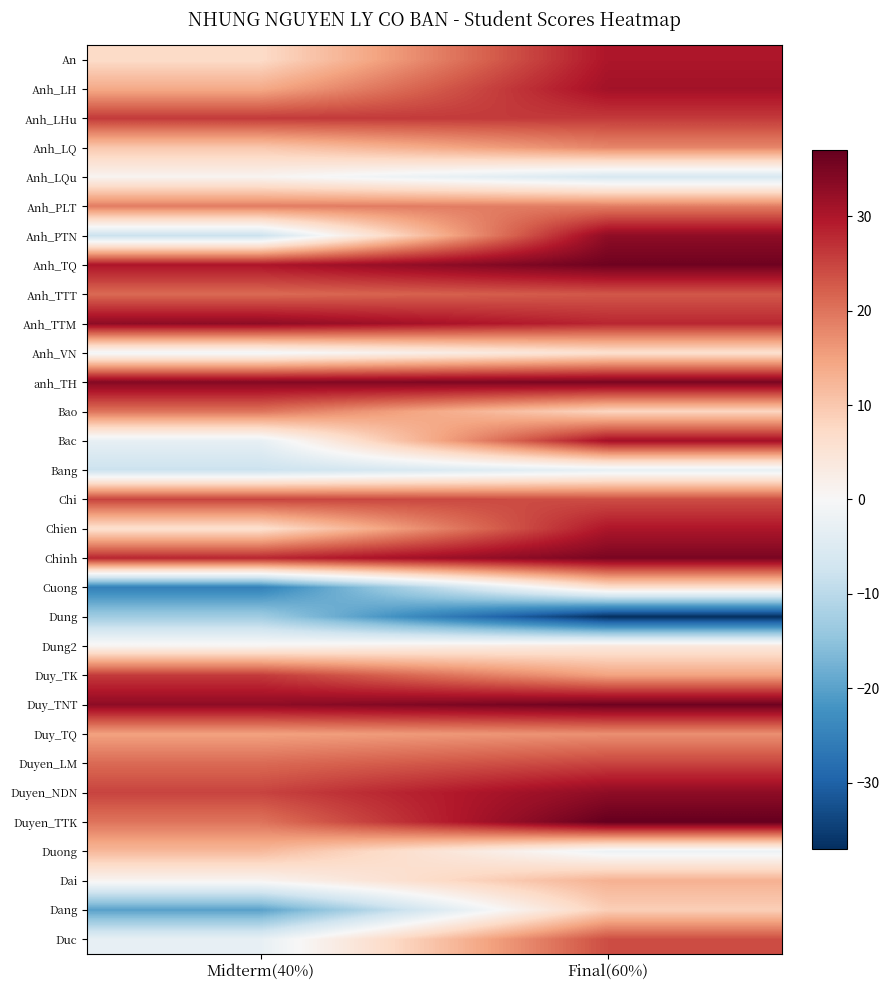

What is the greatest value displayed?

37